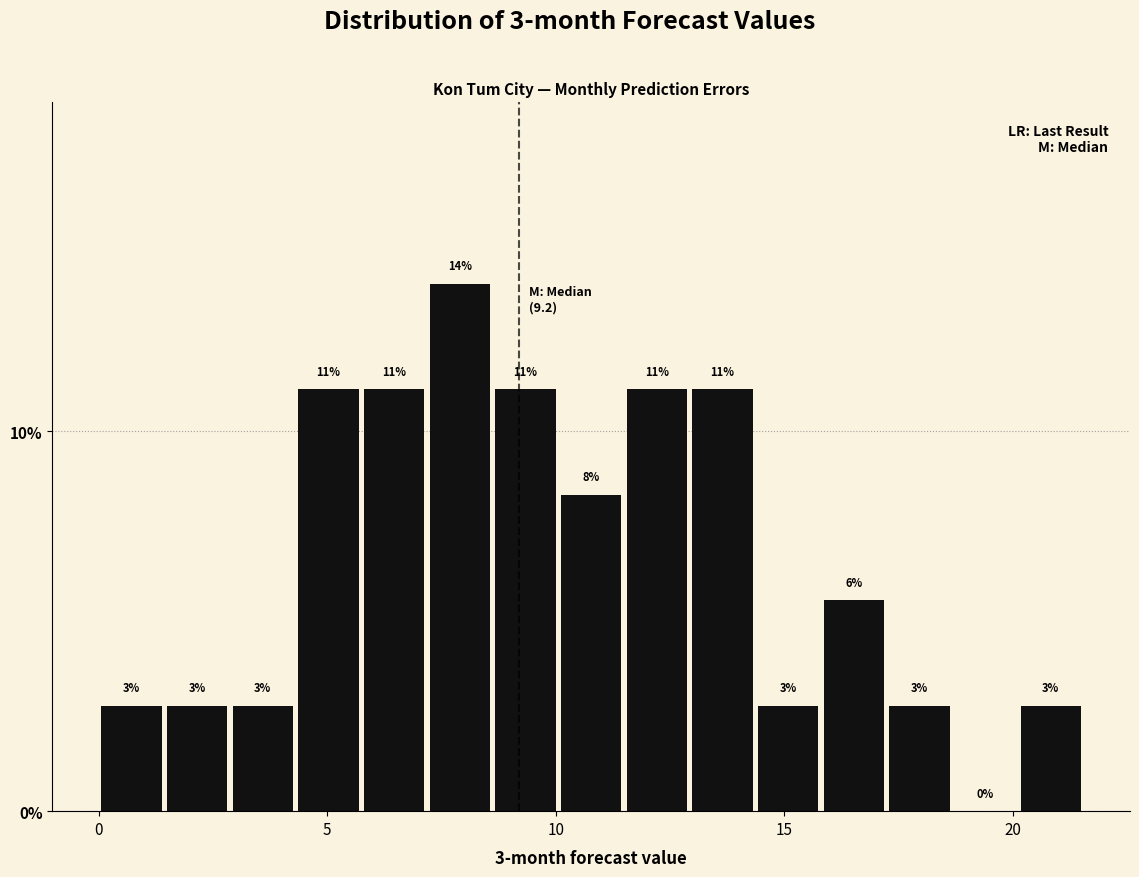

Around what value on the x-axis is the tallest bar? Give the approximate position of its centre, as read against the axis.

8.0